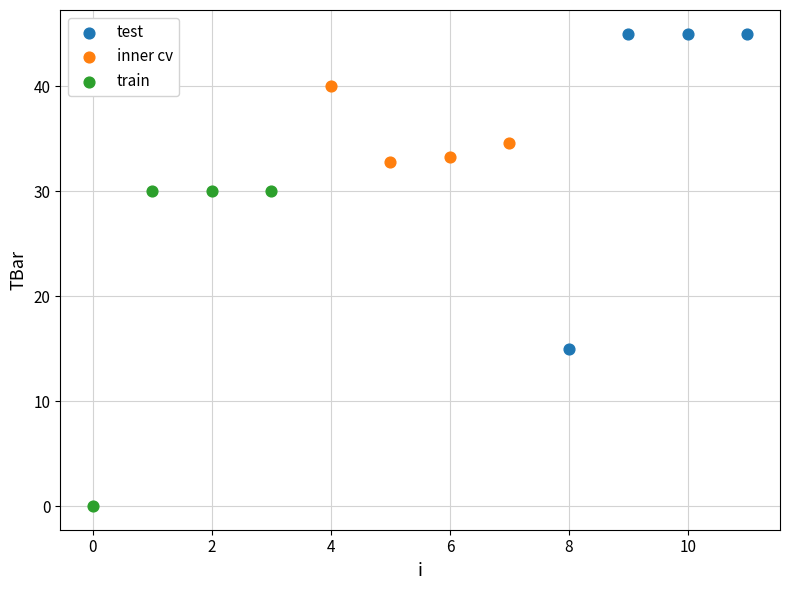

Which series contains the highest Y value?

test